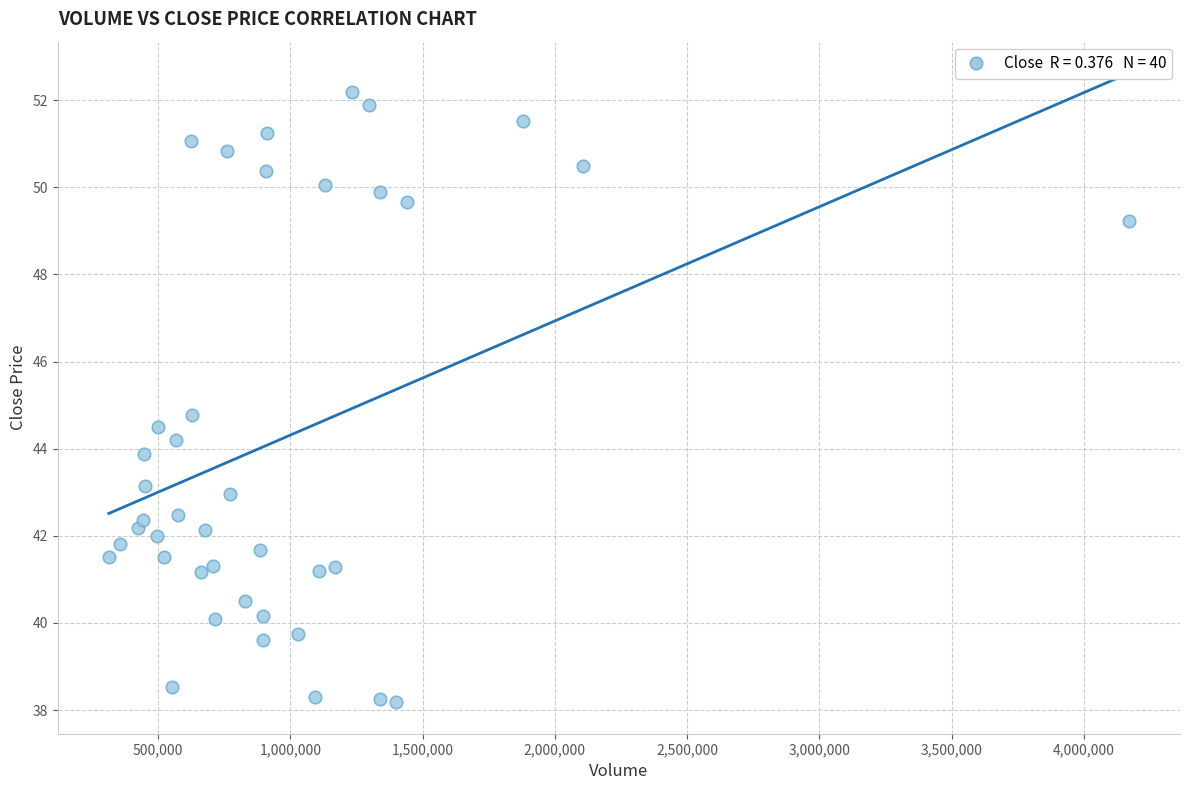

What is the range of Y values (max minus min)?

14.0